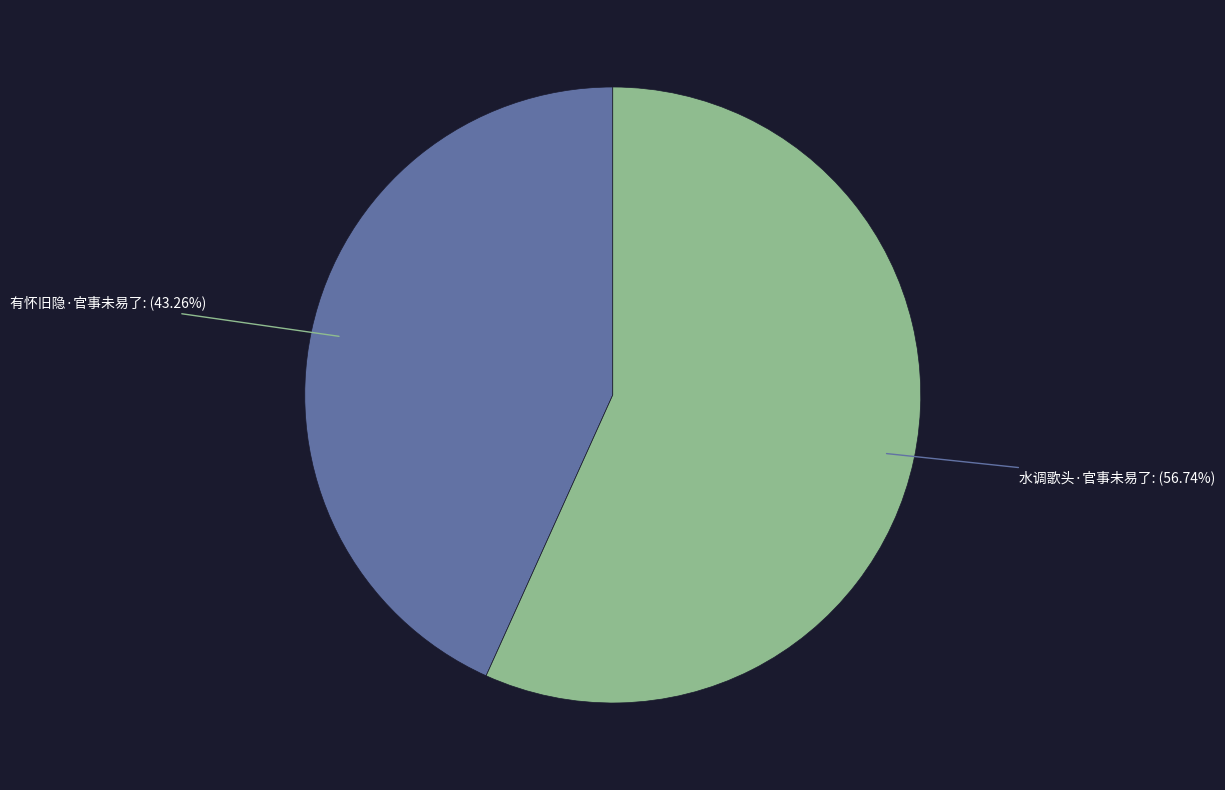

Which slice is the smallest?

有怀旧隐·官事未易了